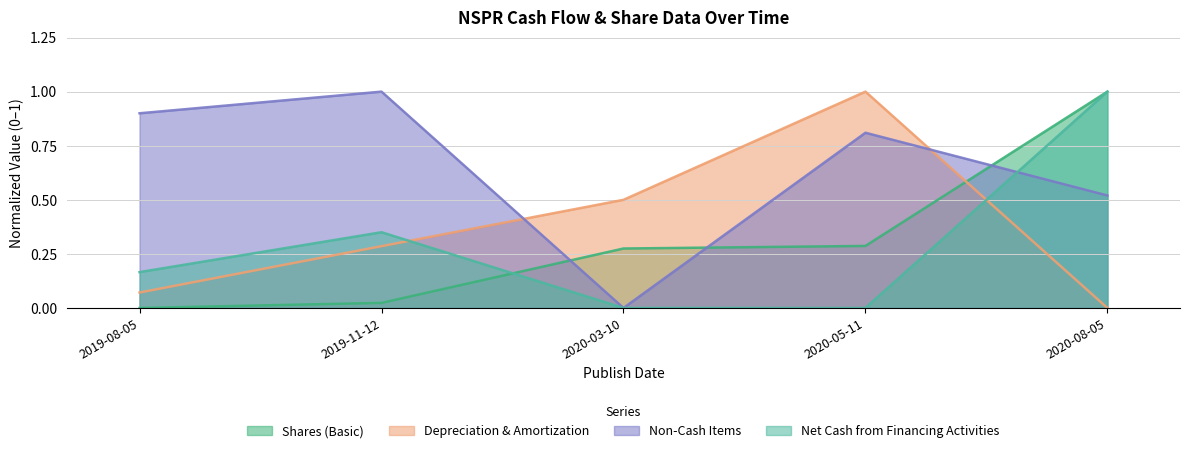

Reading left to right, what are all the values shown in this chart?

Shares (Basic): 2019-08-05=0.0	2019-11-12=0.0	2020-03-10=0.3	2020-05-11=0.3	2020-08-05=1.0
Depreciation & Amortization: 2019-08-05=0.1	2019-11-12=0.3	2020-03-10=0.5	2020-05-11=1.0	2020-08-05=0.0
Non-Cash Items: 2019-08-05=0.9	2019-11-12=1.0	2020-03-10=0.0	2020-05-11=0.8	2020-08-05=0.5
Net Cash from Financing Activities: 2019-08-05=0.2	2019-11-12=0.4	2020-03-10=0.0	2020-05-11=0.0	2020-08-05=1.0